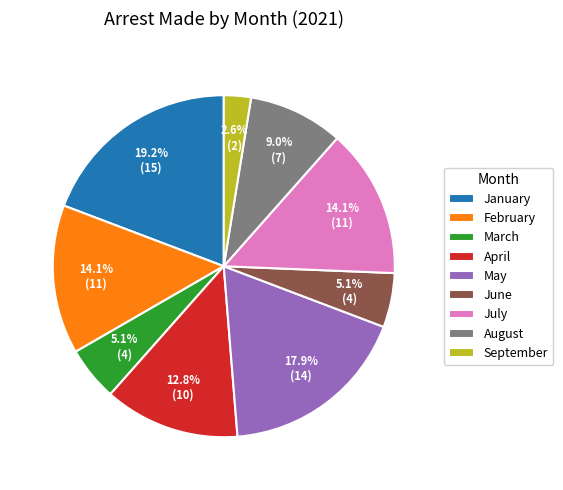

Count the number of slices in the pie.

9